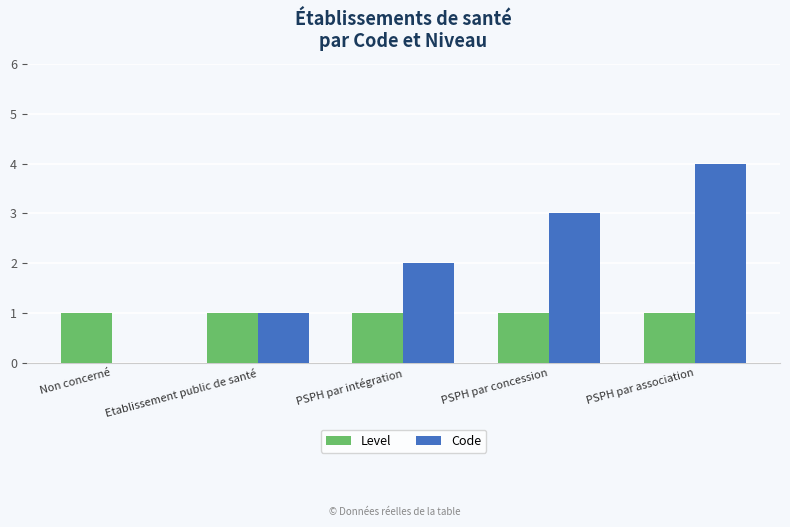

Reading left to right, transcribe all the data shown in this chart.

Level: Non concerné=1	Etablissement public de santé=1	PSPH par intégration=1	PSPH par concession=1	PSPH par association=1
Code: Non concerné=0	Etablissement public de santé=1	PSPH par intégration=2	PSPH par concession=3	PSPH par association=4